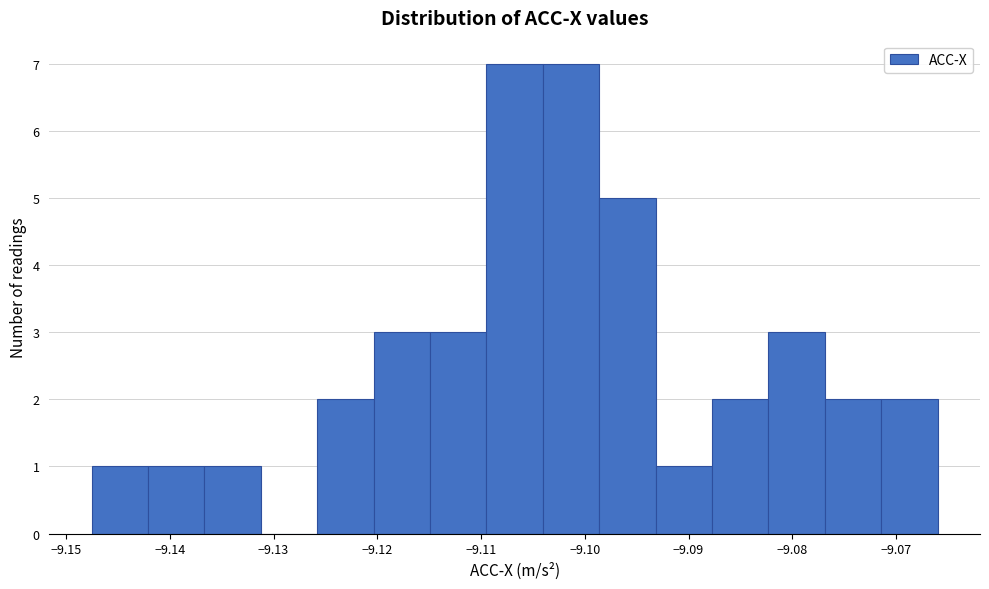

Reading left to right, transcribe this chart: for each bar, give the range it covers on the x-axis and its height. Neither the bar edges nor the heights are printed on the chart, so give them approximately, as read against the axes.

-9.148 to -9.142: 1
-9.142 to -9.137: 1
-9.137 to -9.131: 1
-9.131 to -9.126: 0
-9.126 to -9.120: 2
-9.120 to -9.115: 3
-9.115 to -9.109: 3
-9.109 to -9.104: 7
-9.104 to -9.099: 7
-9.099 to -9.093: 5
-9.093 to -9.088: 1
-9.088 to -9.082: 2
-9.082 to -9.077: 3
-9.077 to -9.071: 2
-9.071 to -9.066: 2